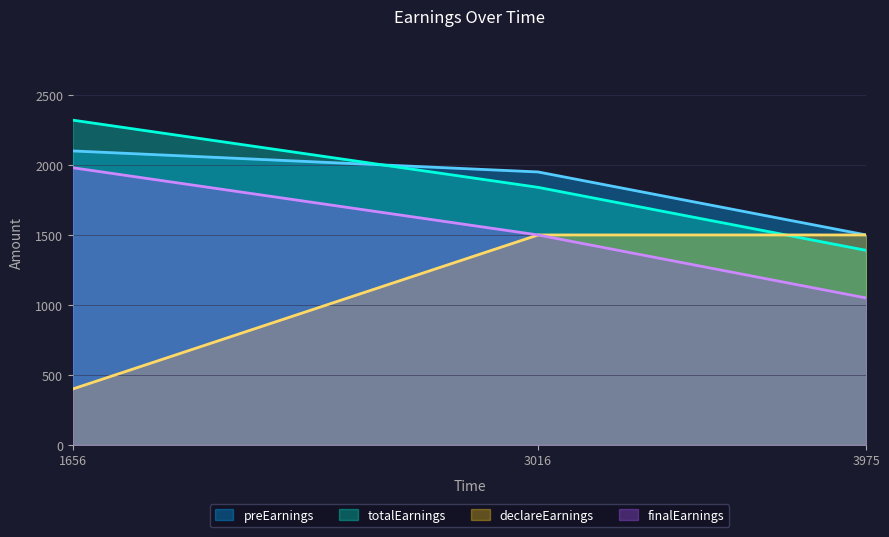

What is the total value across all series at 3016?

6790